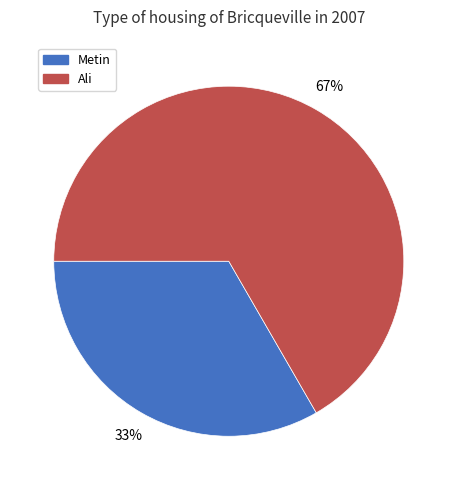

Is it true that Ali is 61% of the pie?

False